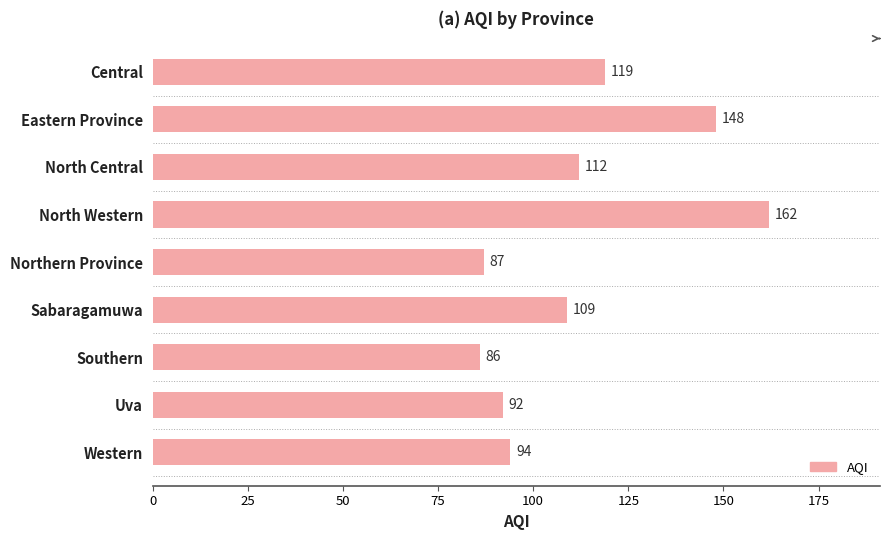

List the labels in order of value, largest first.

North Western, Eastern Province, Central, North Central, Sabaragamuwa, Western, Uva, Northern Province, Southern